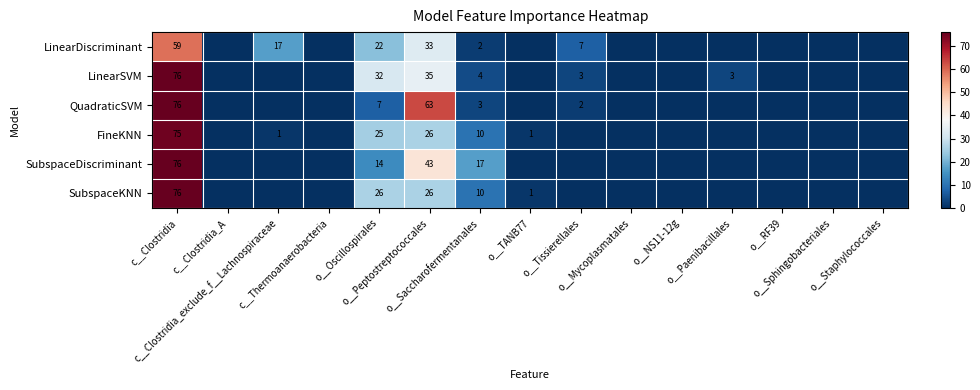

Between c__Clostridia and c__Clostridia_exclude_f__Lachnospiraceae, which is larger?

c__Clostridia